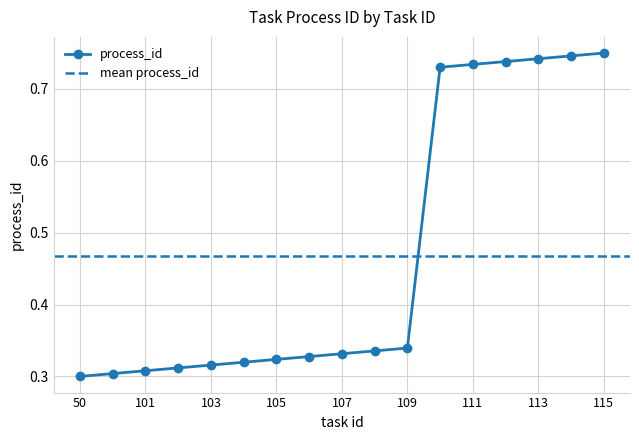

Reading left to right, extract all data points from this chart.

0.3	0.3	0.3	0.3	0.3	0.3	0.3	0.3	0.3	0.3	0.3	0.7	0.7	0.7	0.7	0.7	0.8